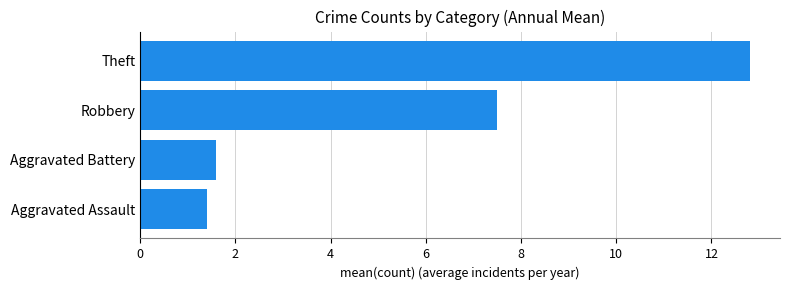

The chart shows a value of 10.9 at Robbery. True or false?

False